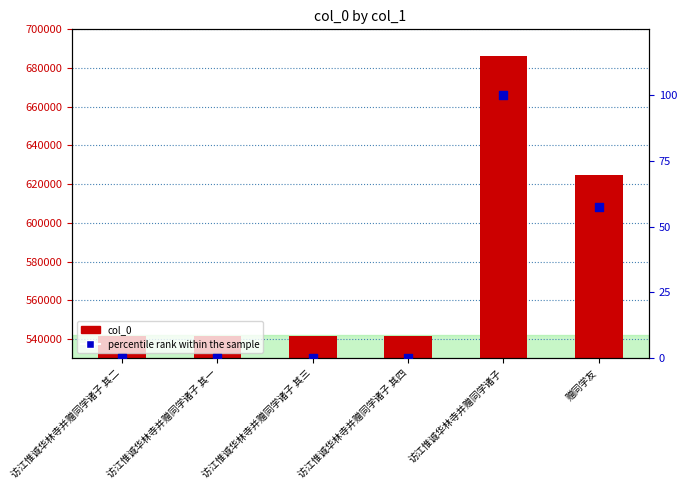

What are all the series names shown in the legend?

col_0, percentile rank within the sample